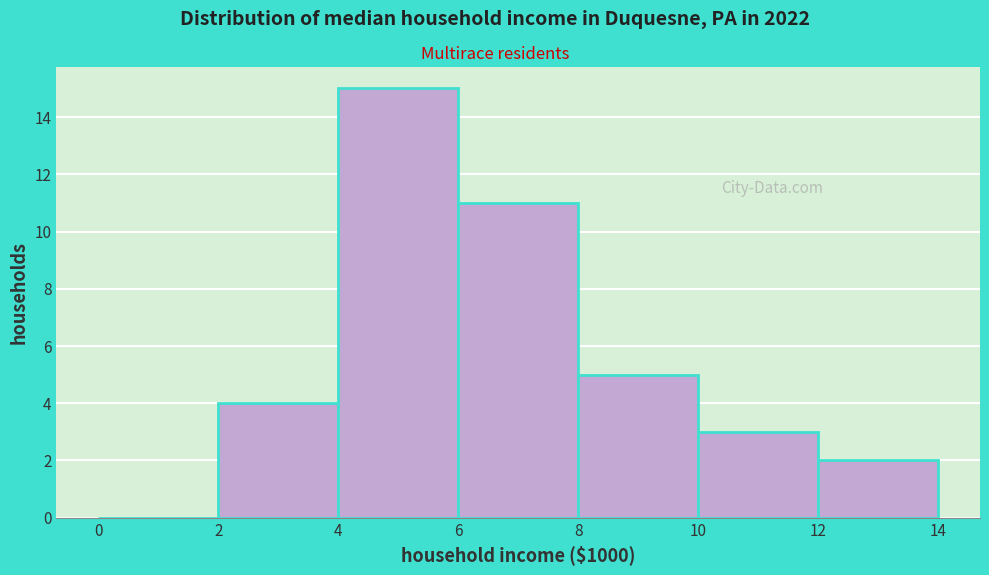

What is the height of the bar covering 4 to 6 on the x-axis? The values are not printed on the chart, so give them approximately, as read against the axis.

15